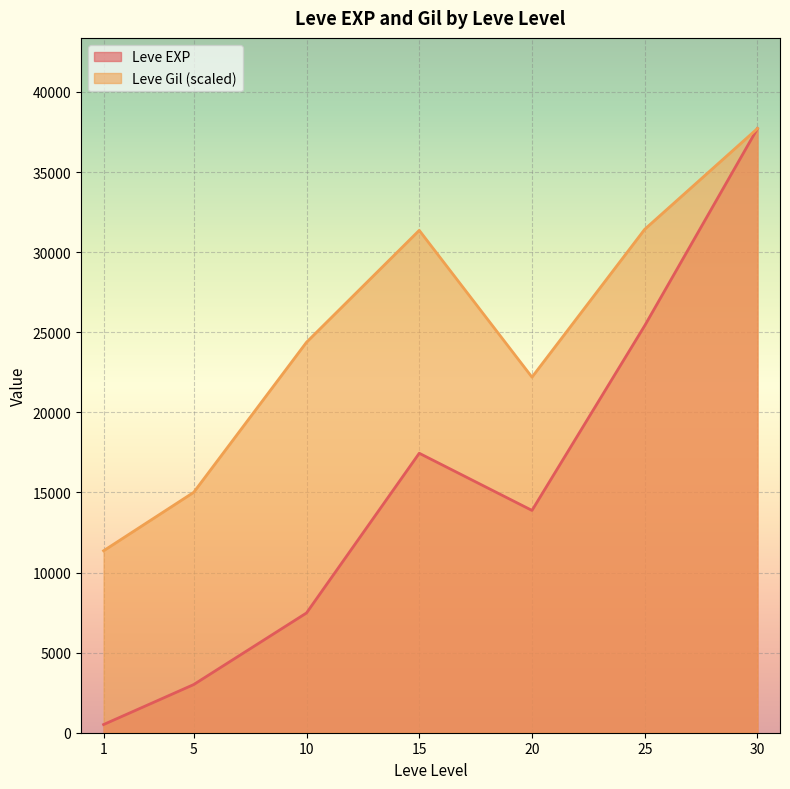

What is the greatest value displayed?

37715.0